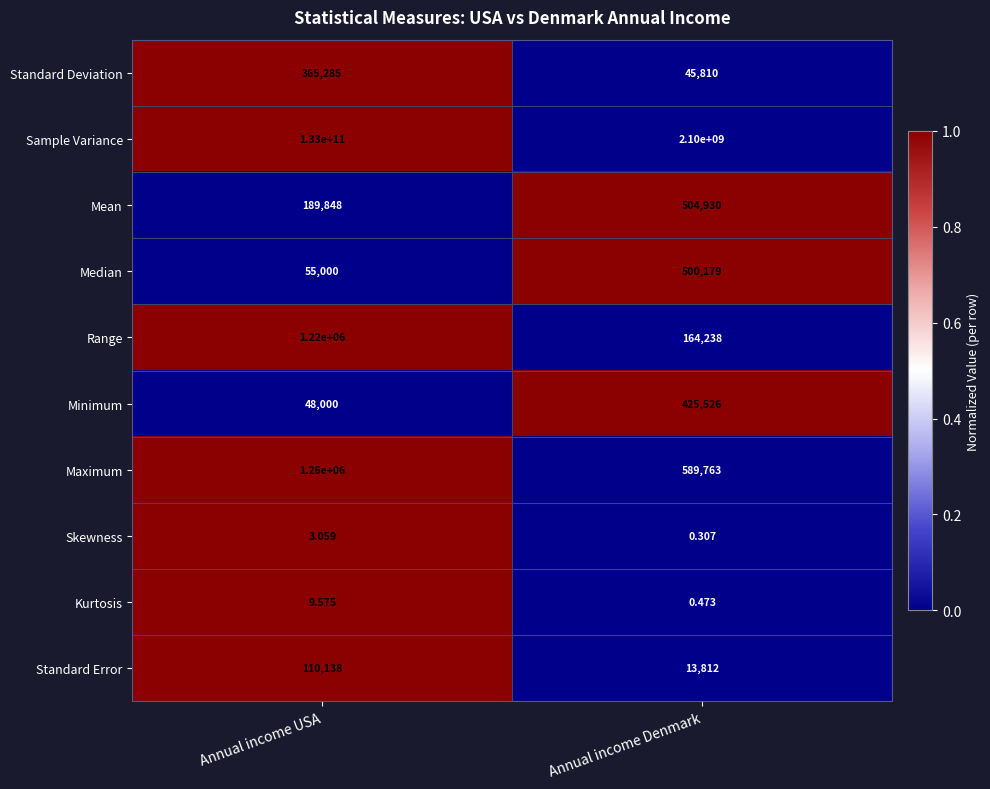

Which series has the widest spread of values?

Sample Variance